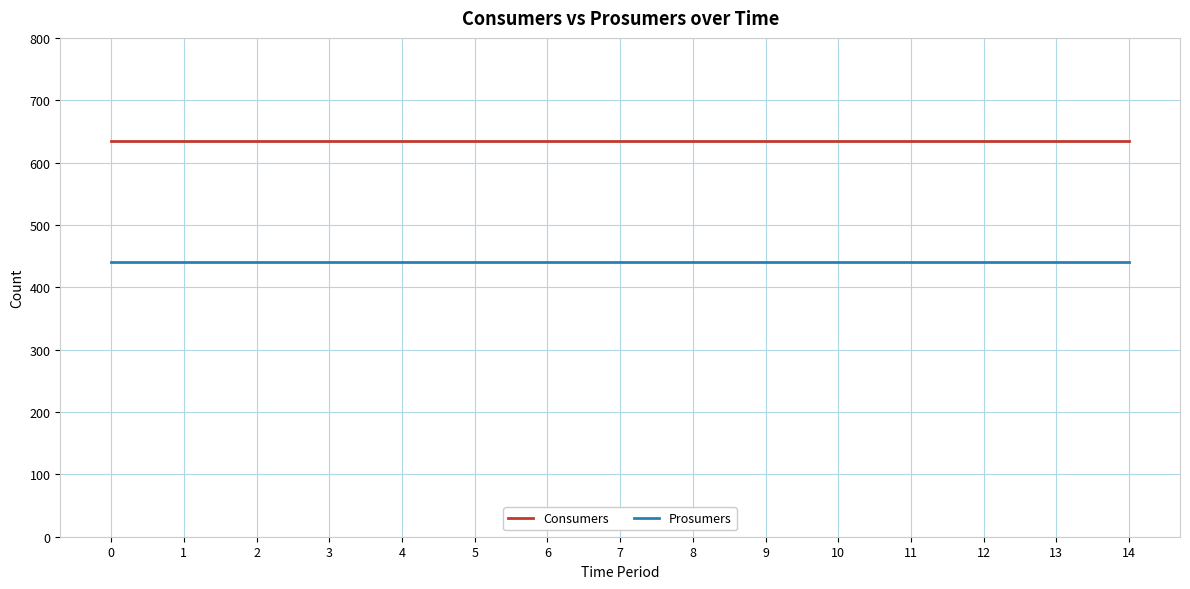

Which series has the largest total across all categories?

Consumers